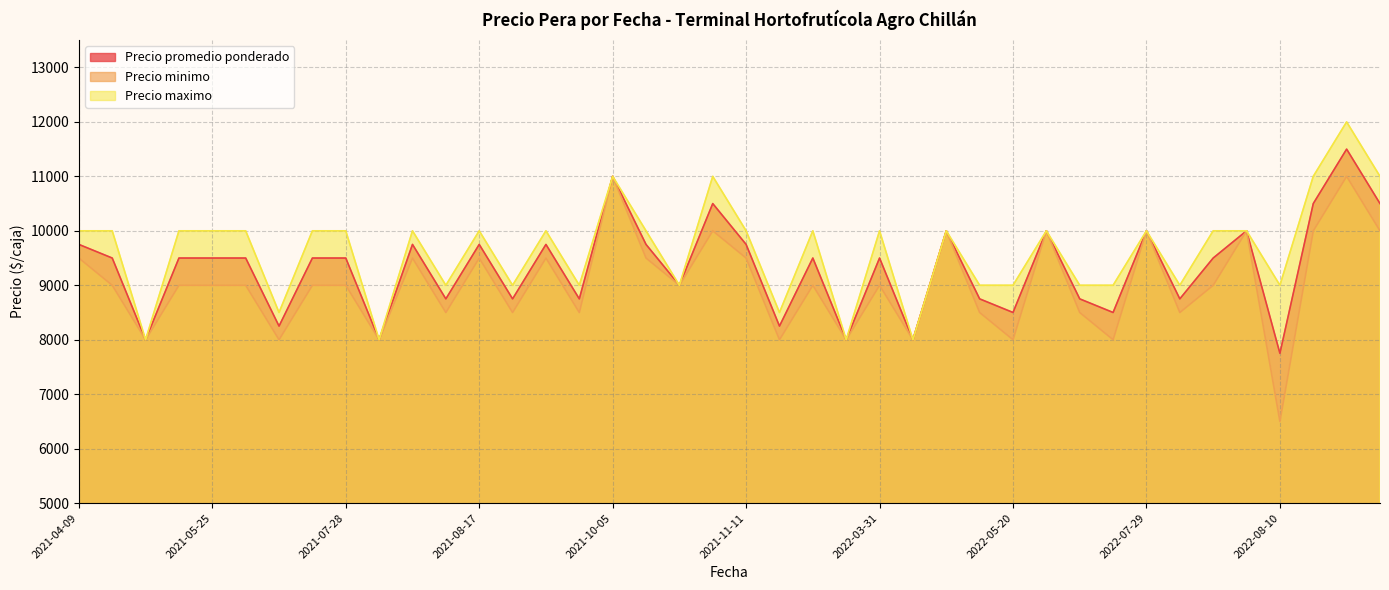

Which series has the largest total across all categories?

Precio maximo